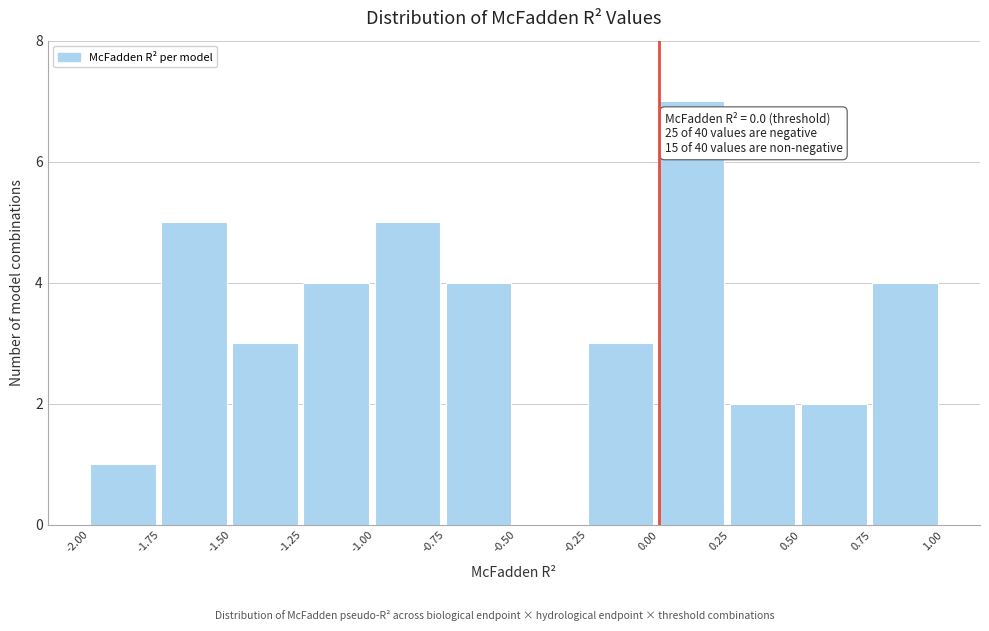

Which range on the x-axis has the tallest bar?

0.00 to 0.25